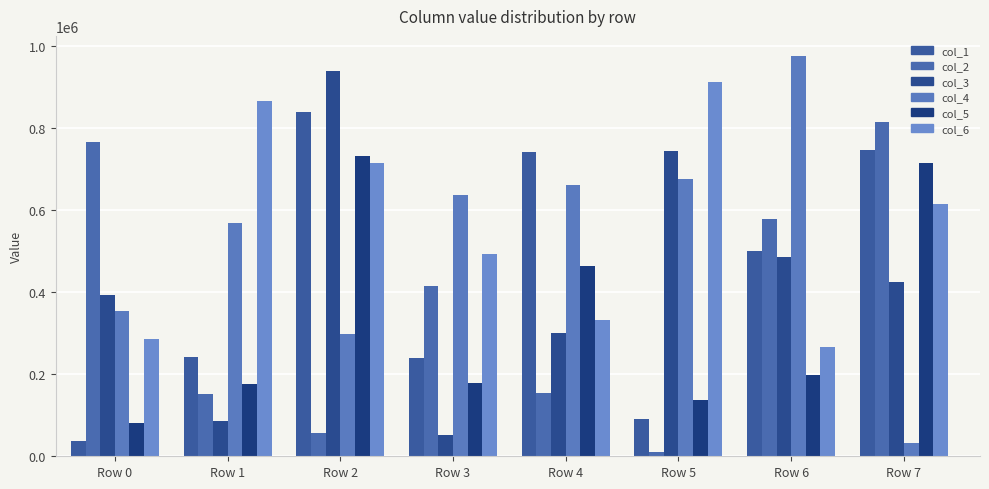

Count the number of data series in this chart.

6